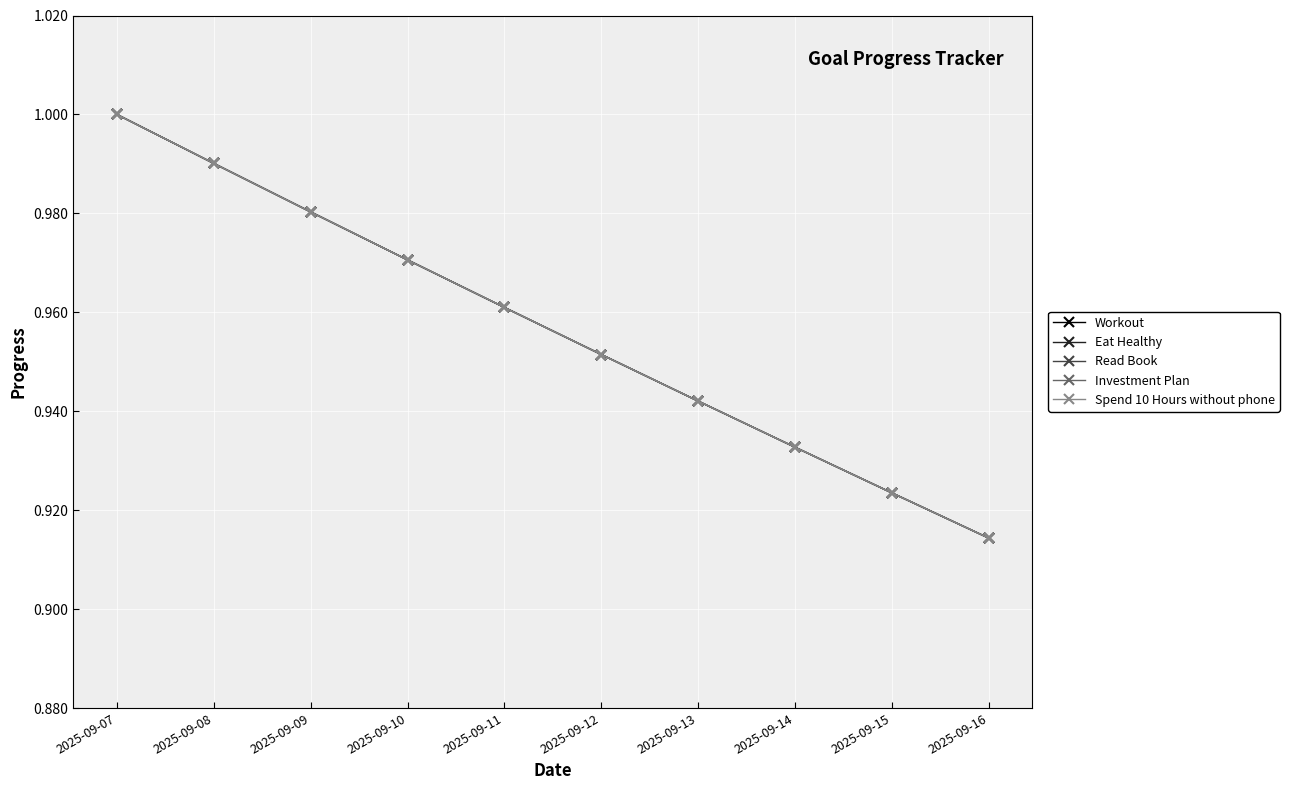

Is this an area chart (filled region under the line)?

No